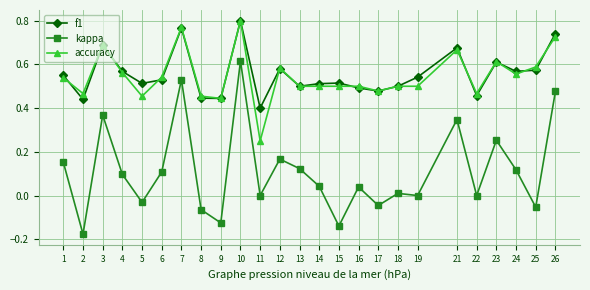

True or false: kappa has a value of -0.0 at 17.

True